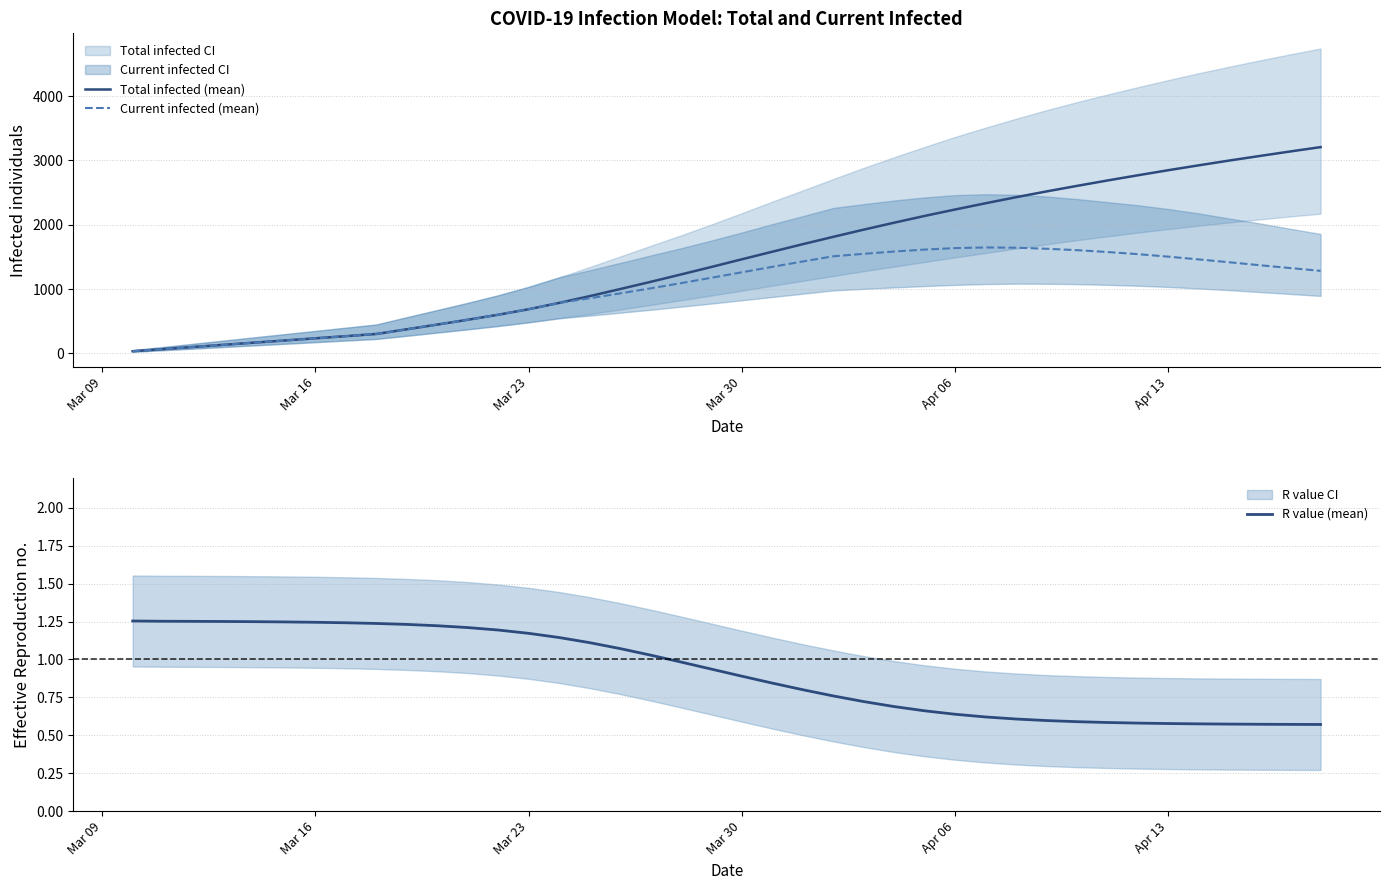

True or false: Current infected (mean) and Total infected (mean) intersect in this chart.

False